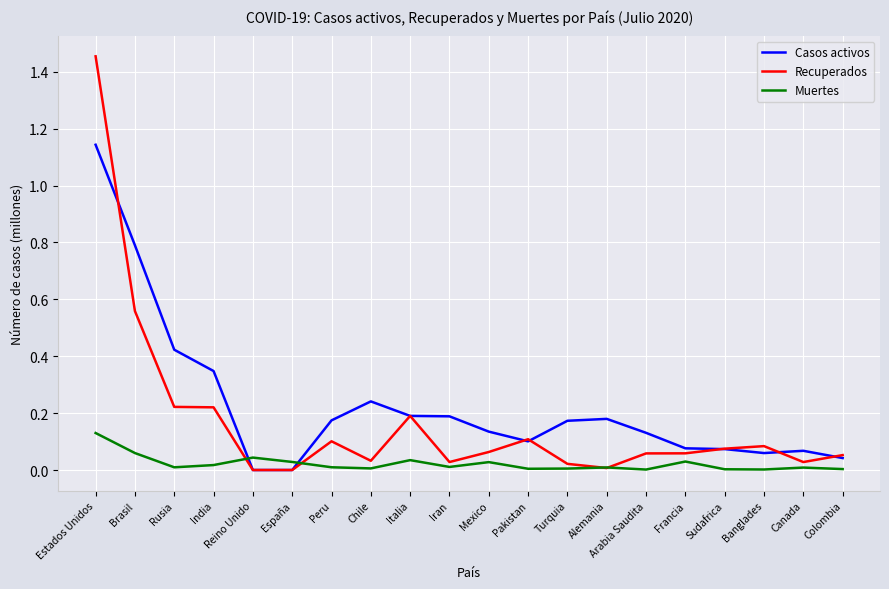

At which category does the chart reach its peak across all series?

Estados Unidos